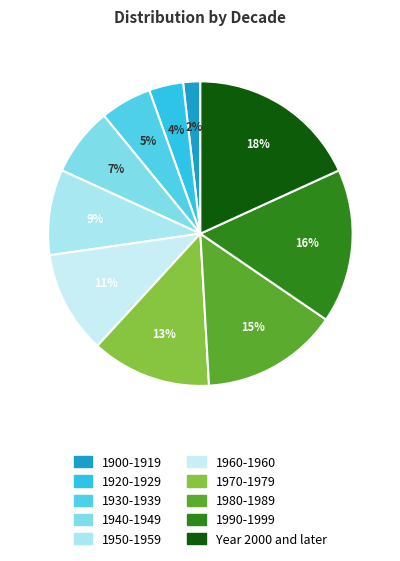

The 1940-1949 slice represents 7% of the pie. True or false?

True